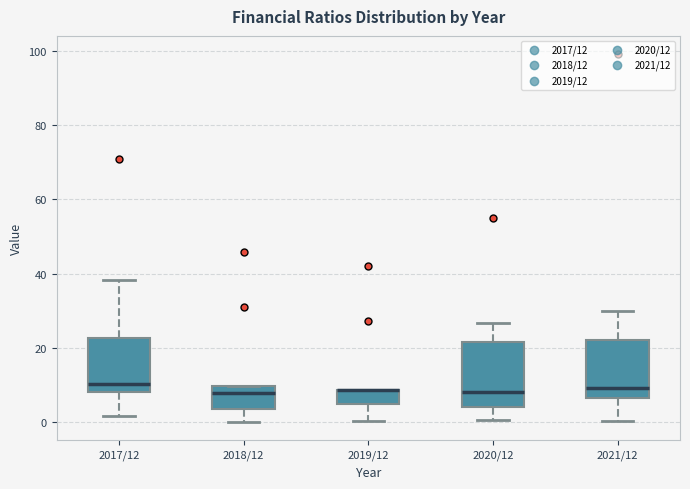

Reading left to right, transcribe this box plot: for each box, give where its median line is, the range the box spans, and where its two whiskers end, as read against the y-axis. The values are not printed on the chart, so give them approximately, as read against the axis.

2017/12: median 10, box 8 to 22, whiskers 2 to 38
2018/12: median 8, box 4 to 10, whiskers 0 to 10
2019/12: median 8 (drawn on the box's upper edge), box 4 to 8, whiskers 0 to 8
2020/12: median 8, box 4 to 22, whiskers 0 to 26
2021/12: median 10, box 6 to 22, whiskers 0 to 30